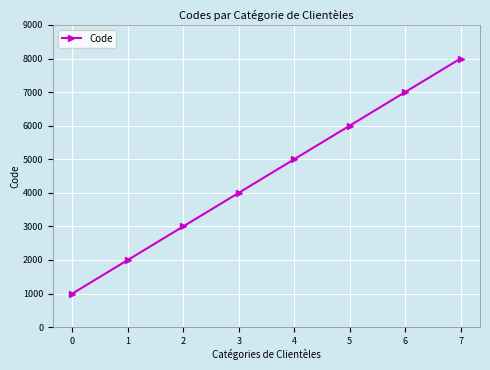

How many data points are less than 5000?

4